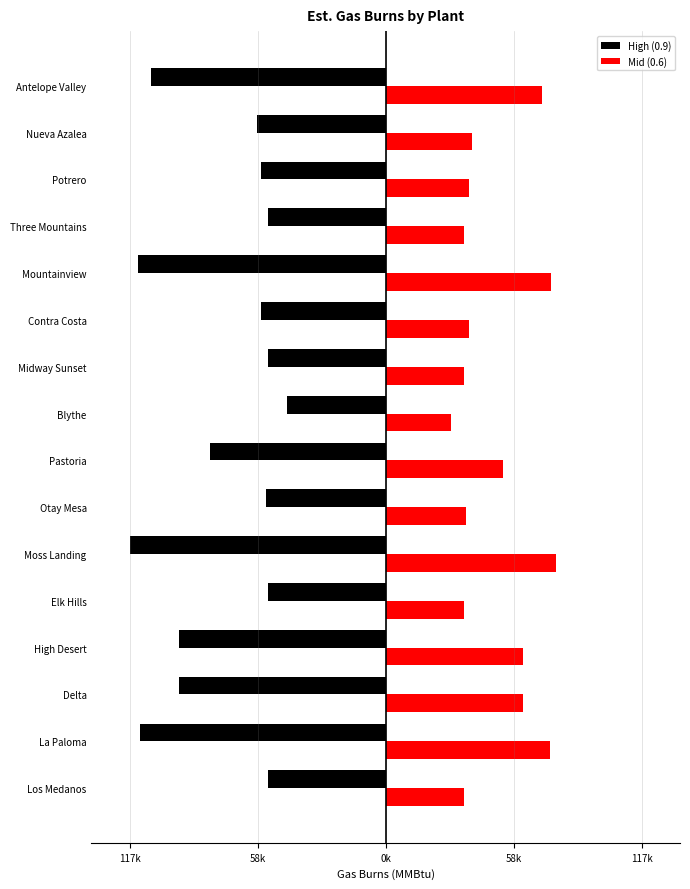

What is the lowest value of the High (0.9) series?

-117720